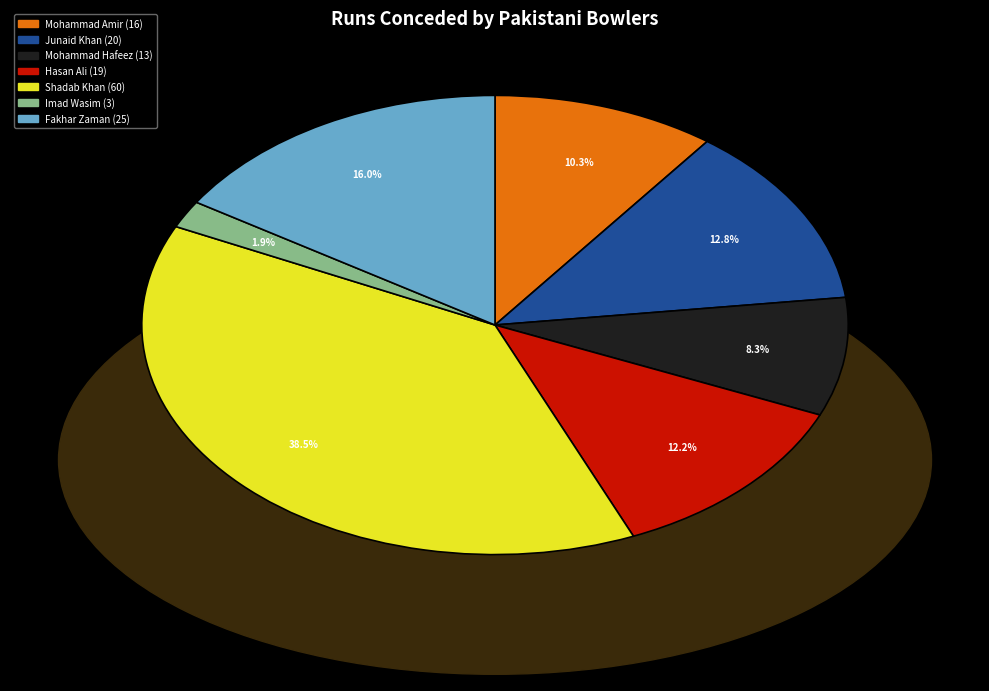

Rank the categories by value from lowest to highest.

Imad Wasim, Mohammad Hafeez, Mohammad Amir, Hasan Ali, Junaid Khan, Fakhar Zaman, Shadab Khan